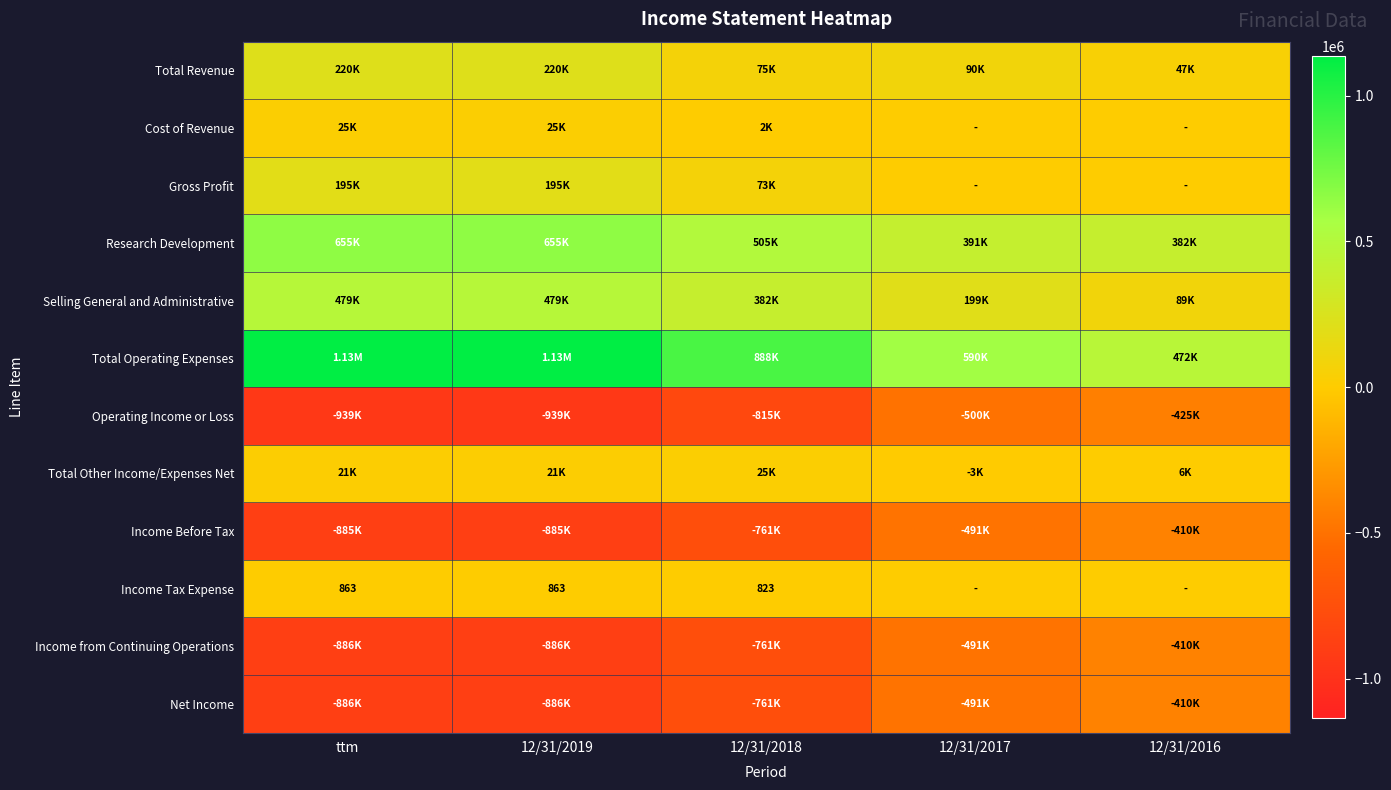

At which category is the sum across all series the highest?

12/31/2016